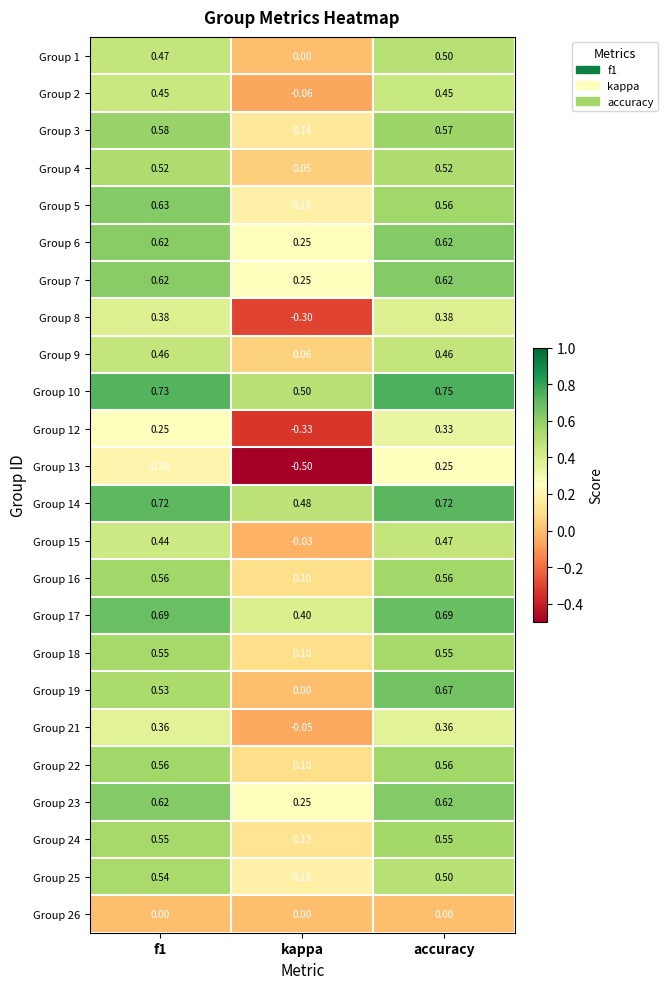

Where is Group 2 nearest to the value 0?

kappa